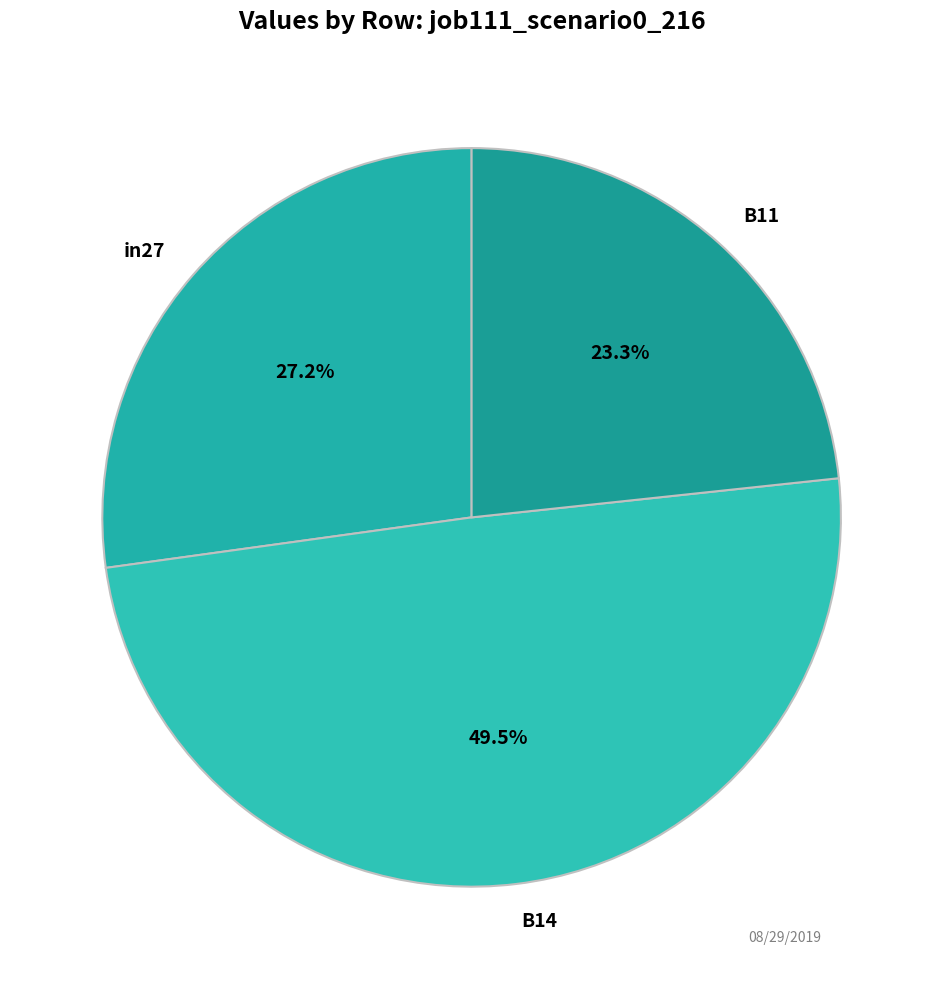

Is it true that in27 is 13% of the pie?

False